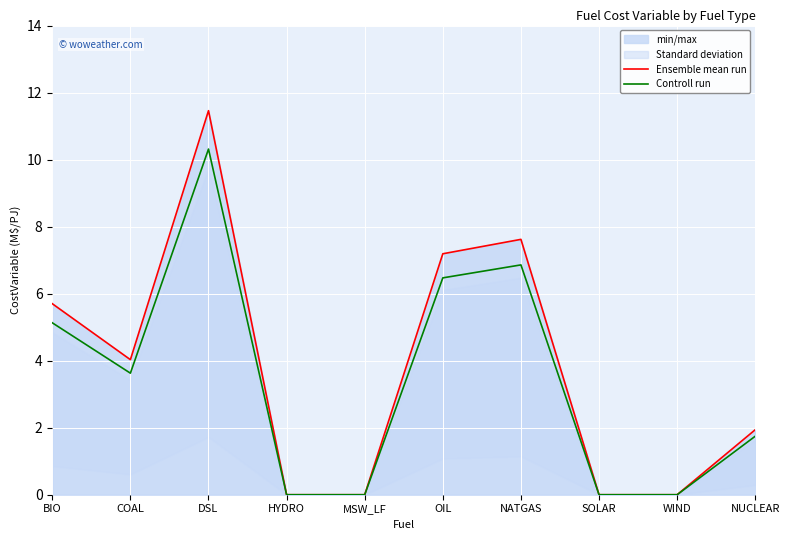

Where is the first local minimum for Ensemble mean run?

COAL